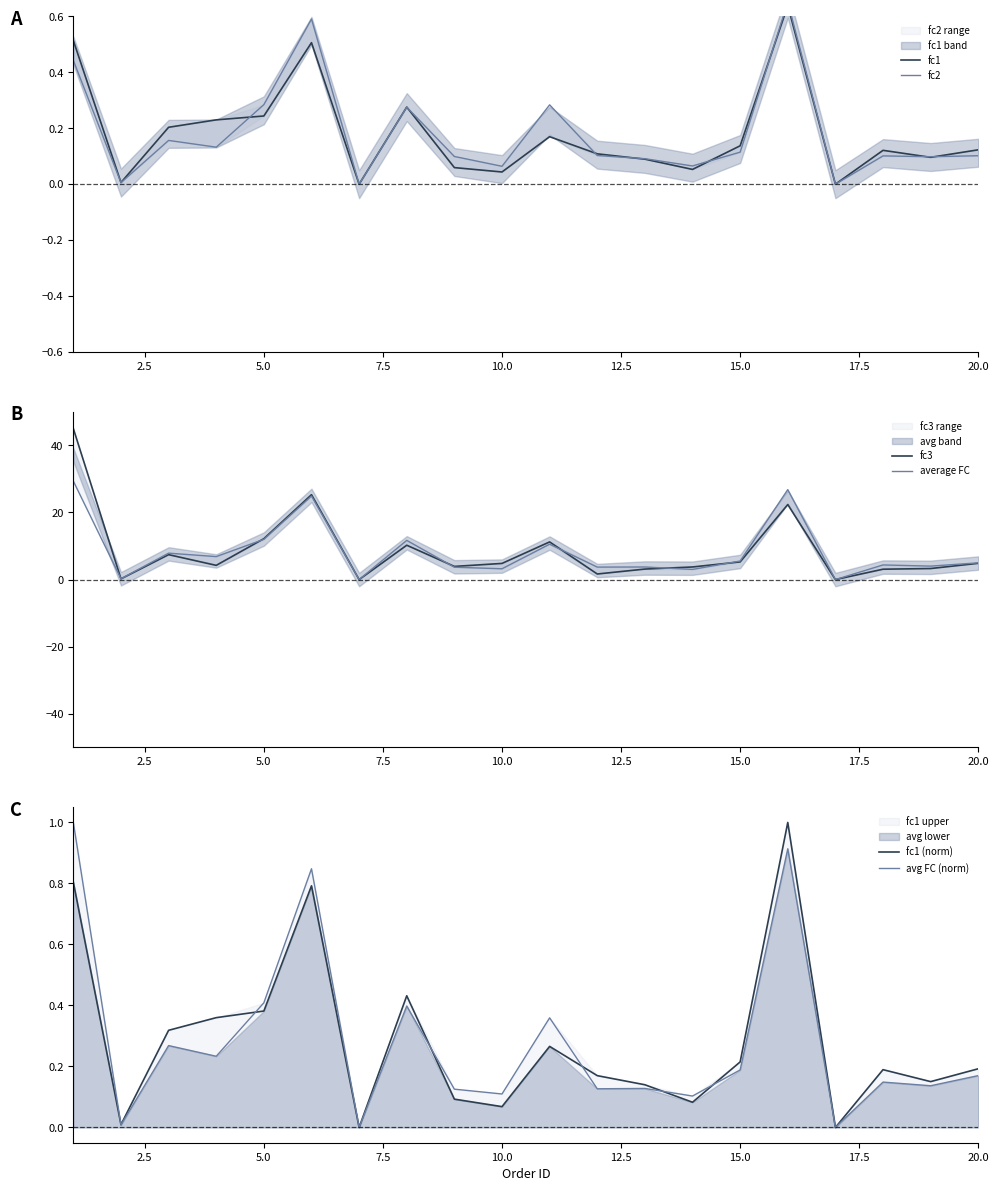

True or false: fc1 (norm) has a value of 0.1 at 15.0.

False